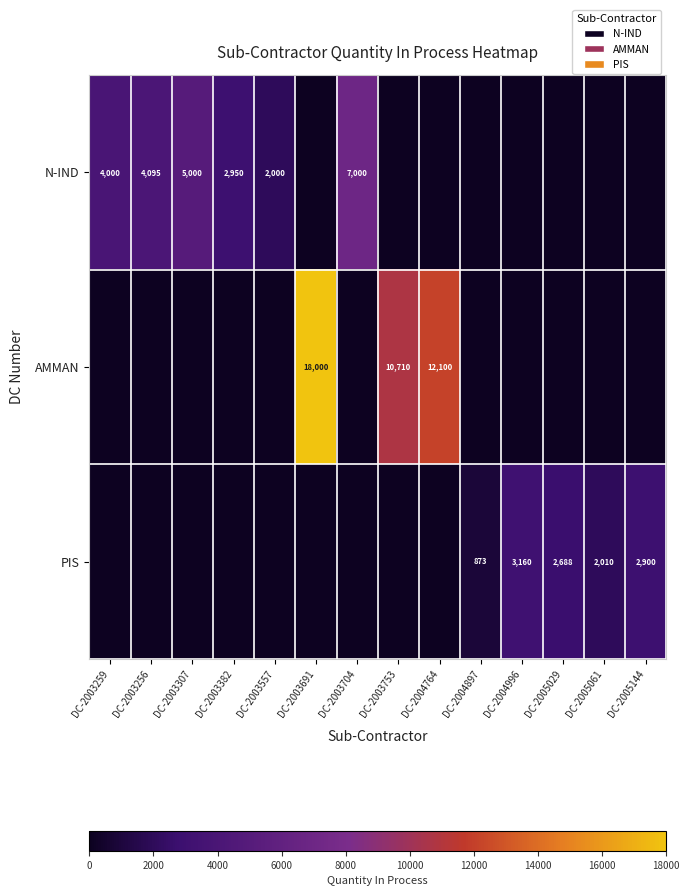

Which label corresponds to the smallest value in the chart?

DC-2003691